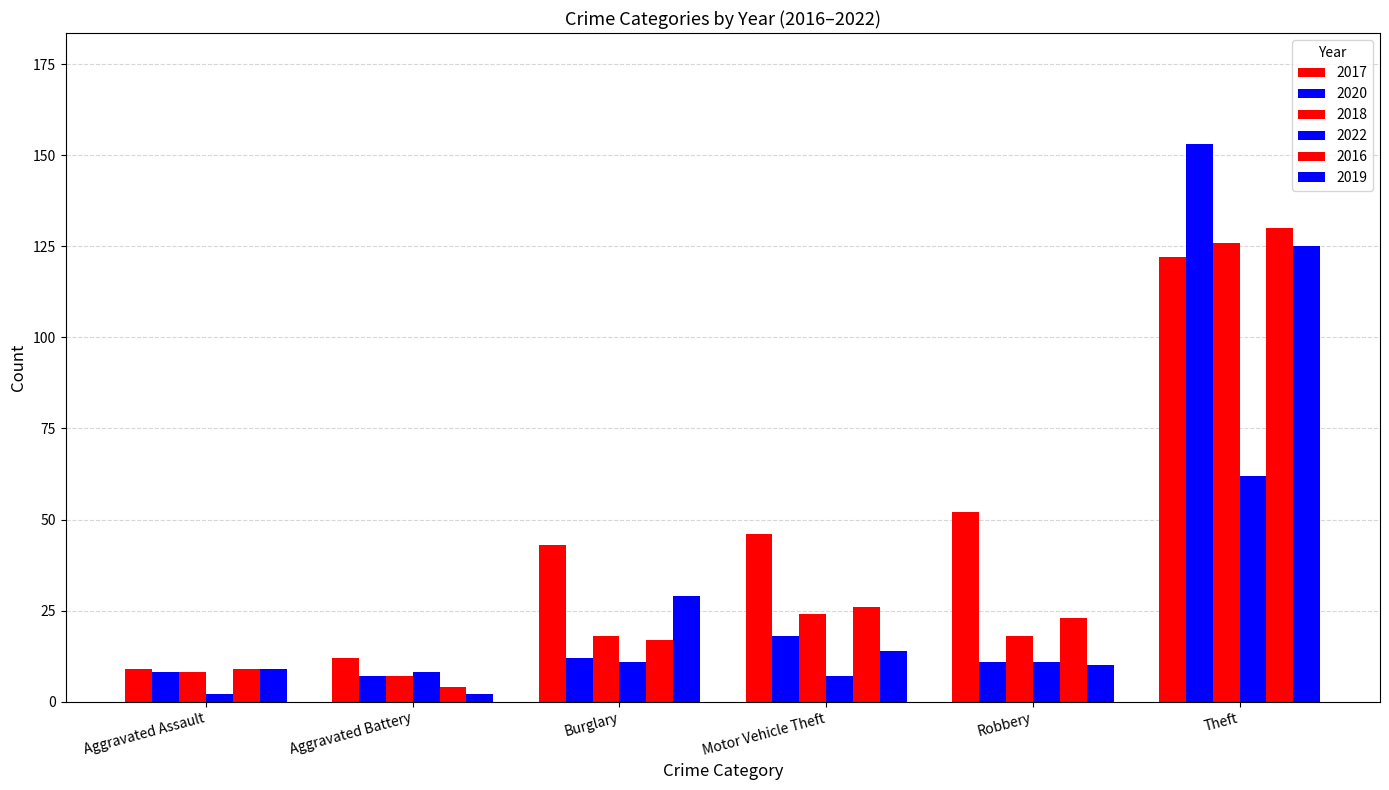

How many data points in 2016 are less than 23?

3